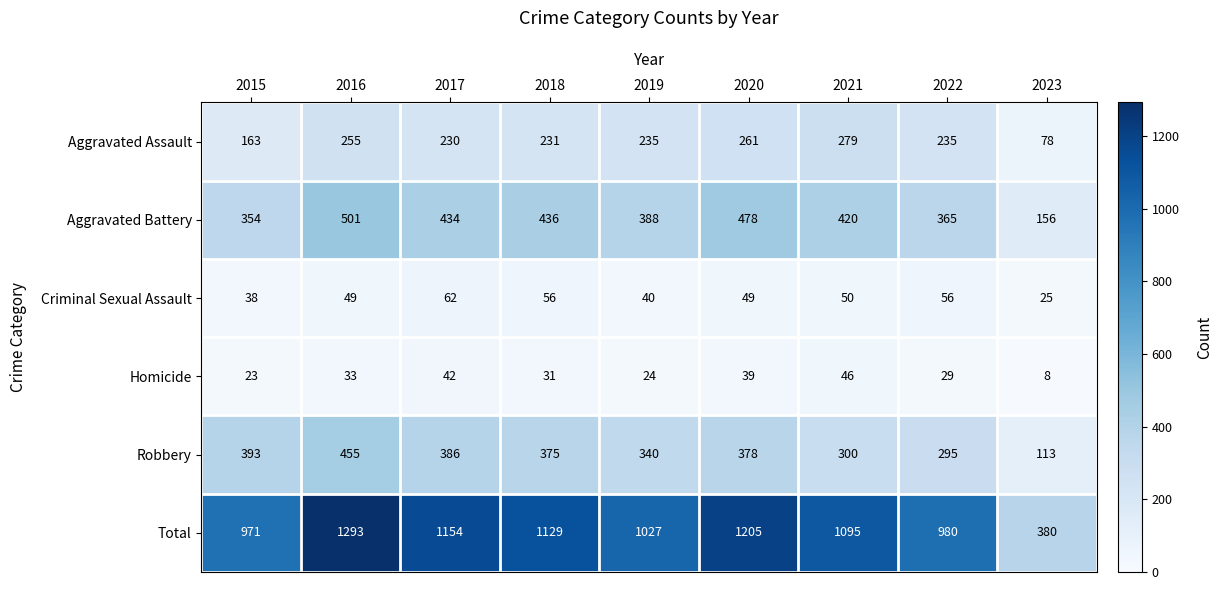

Which series has the largest total across all categories?

Total